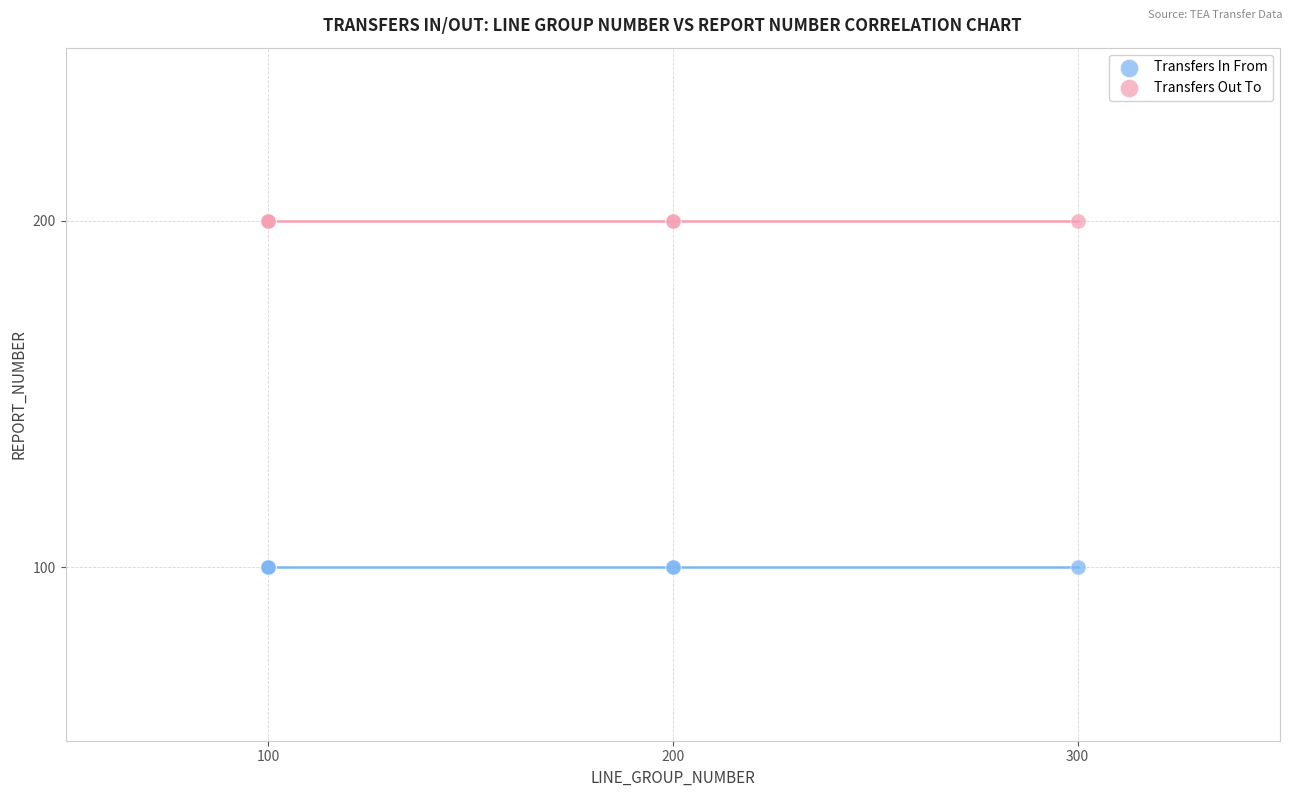

What are all the series names shown in the legend?

Transfers In From, Transfers Out To